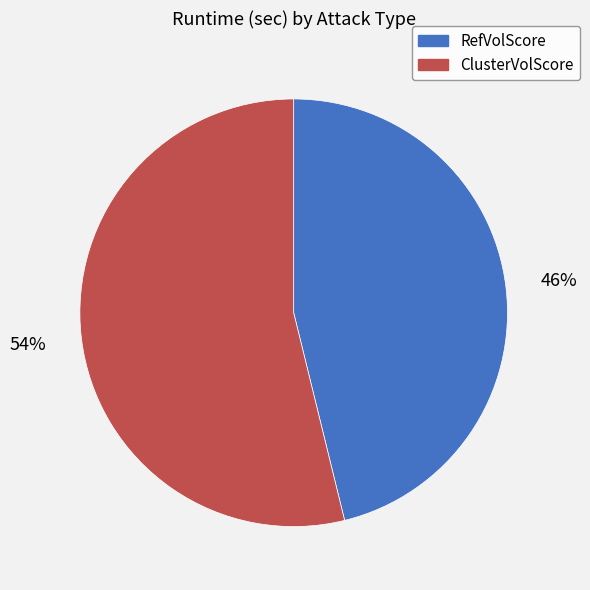

Is it true that RefVolScore is 29% of the pie?

False